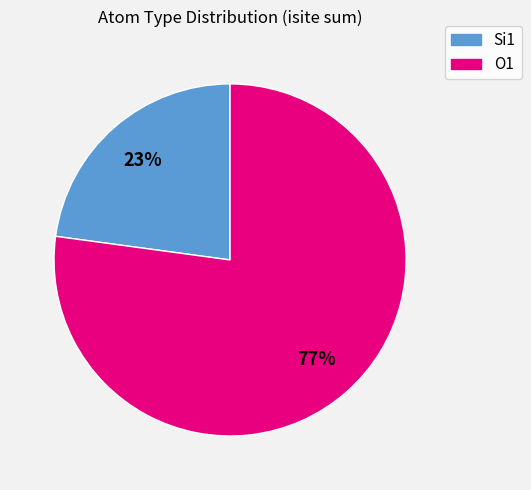

To the nearest percent, what is the difference between the largest and smallest slice percentages?

54%